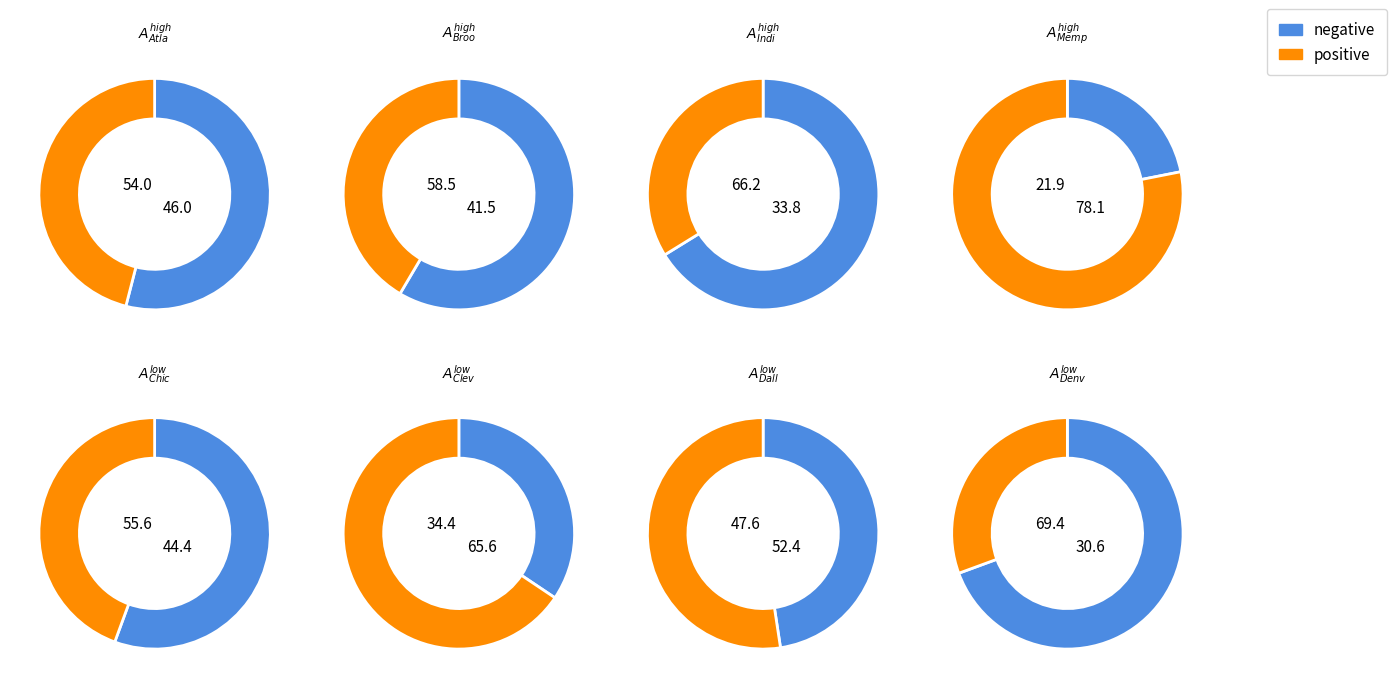

How much of the chart is everything except Chicago Bulls?

86.5%